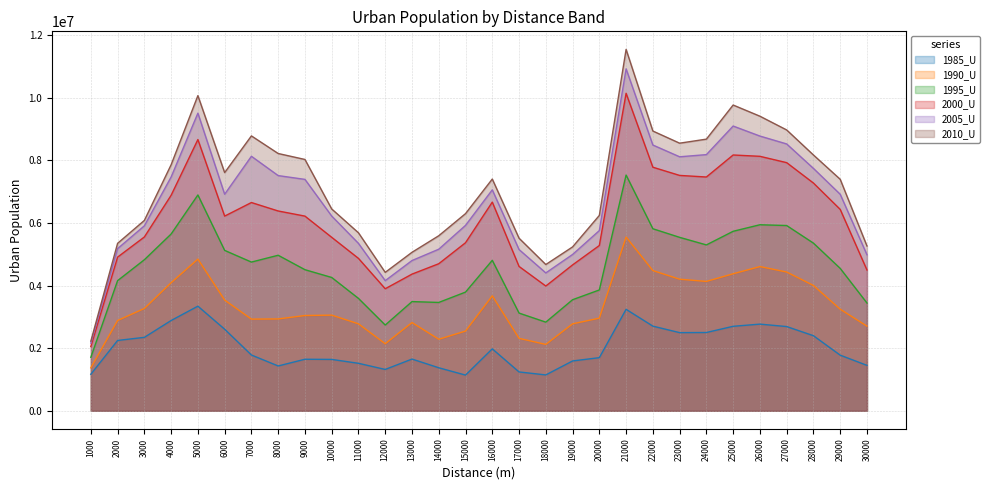

How many lines are shown in the chart?

6